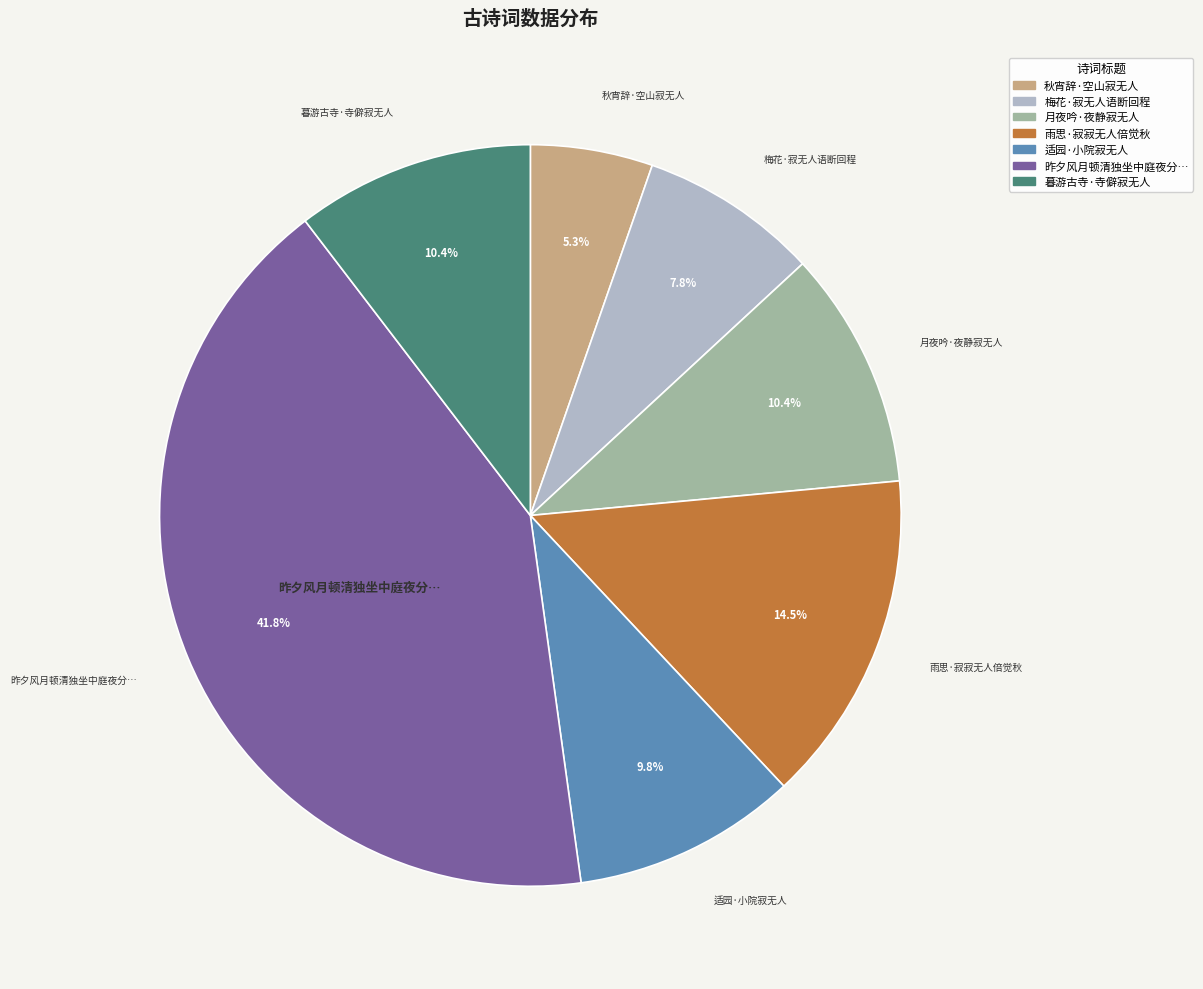

Does any single category account for the majority?

No